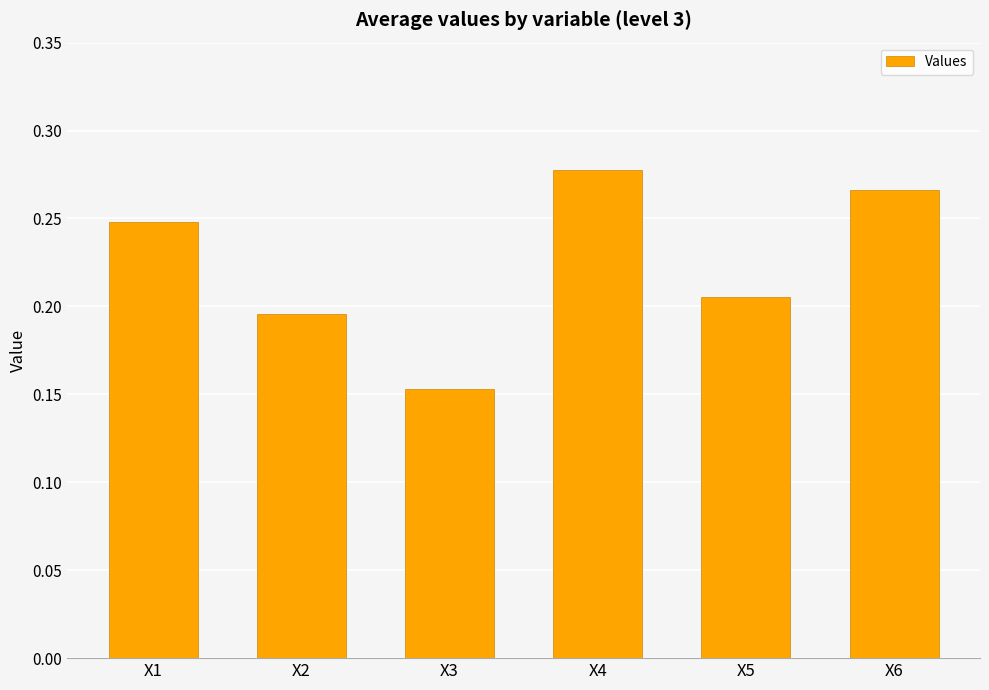

The chart shows a value of 0.1 at X6. True or false?

False